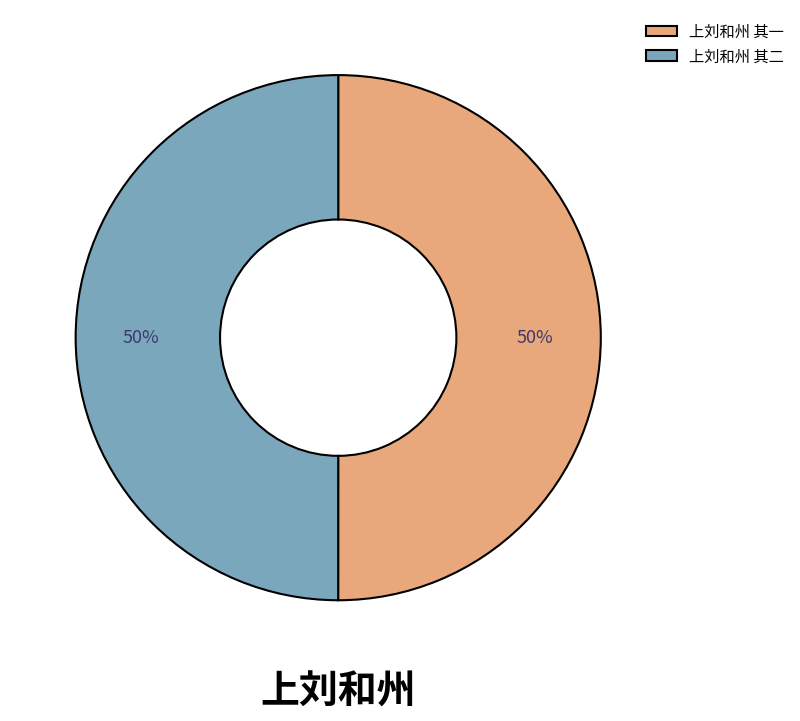

Approximately how many times larger is the value at 上刘和州 其二 compared to 上刘和州 其一?

1.0